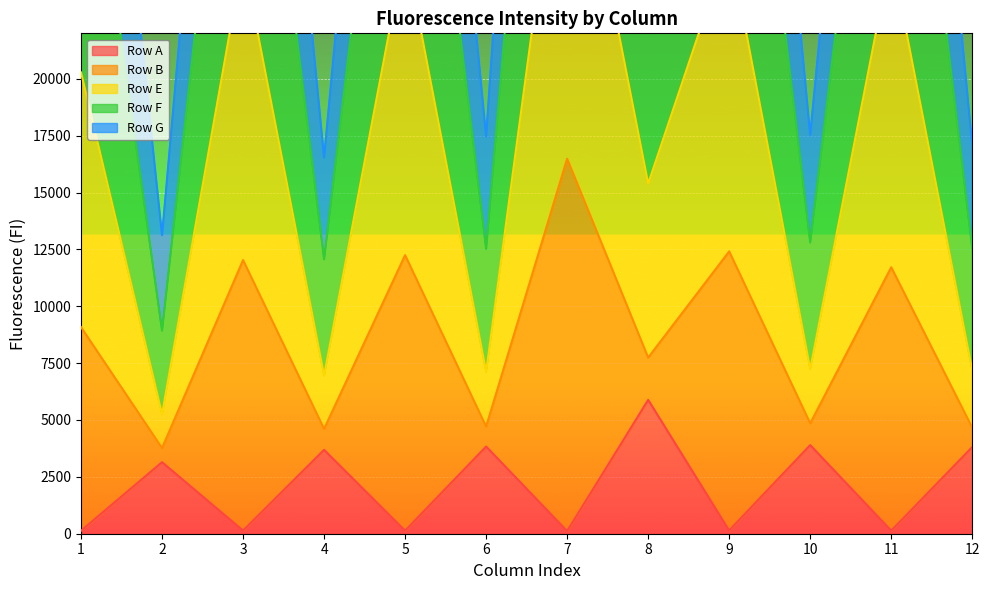

Where is the first local minimum for Row A?

3